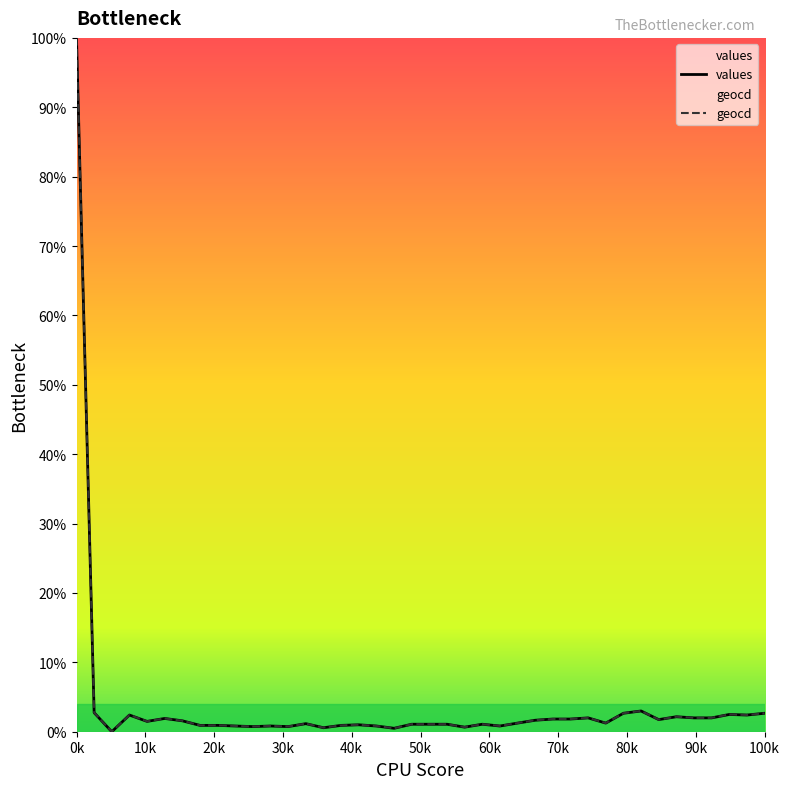

List the series in order of their overall mean, lowest first.

values, geocd